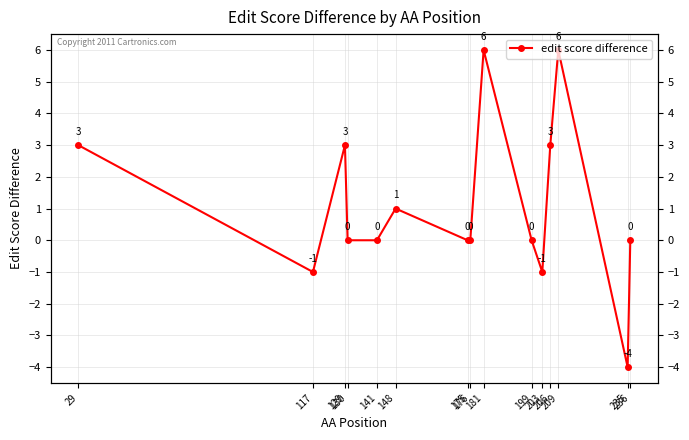

List the labels in order of value, smallest first.

235, 117, 203, 130, 141, 175, 176, 199, 236, 148, 29, 129, 206, 181, 209